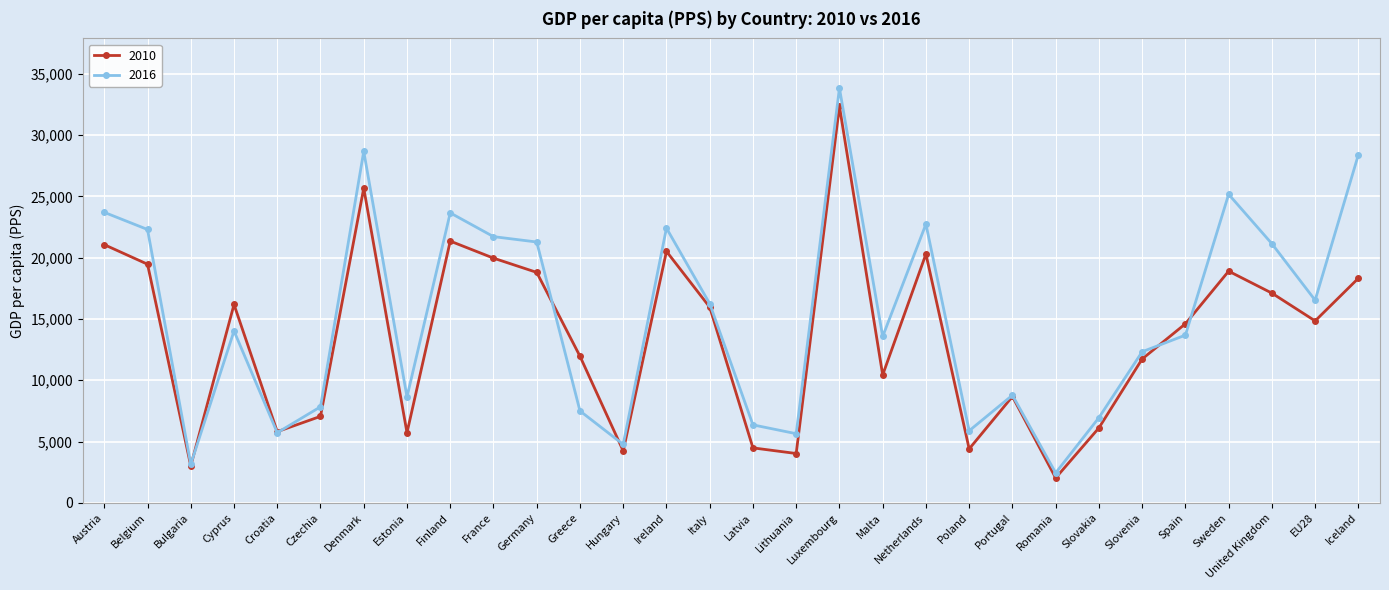

The value of 2010 at Belgium is 19464. True or false?

True